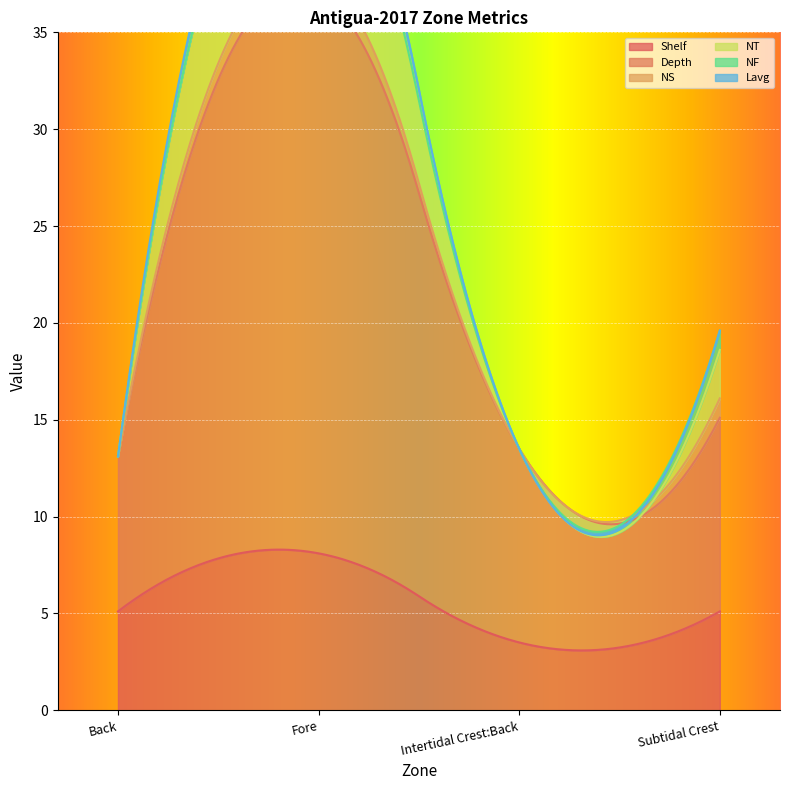

What is the average value of the Depth series?

14.2